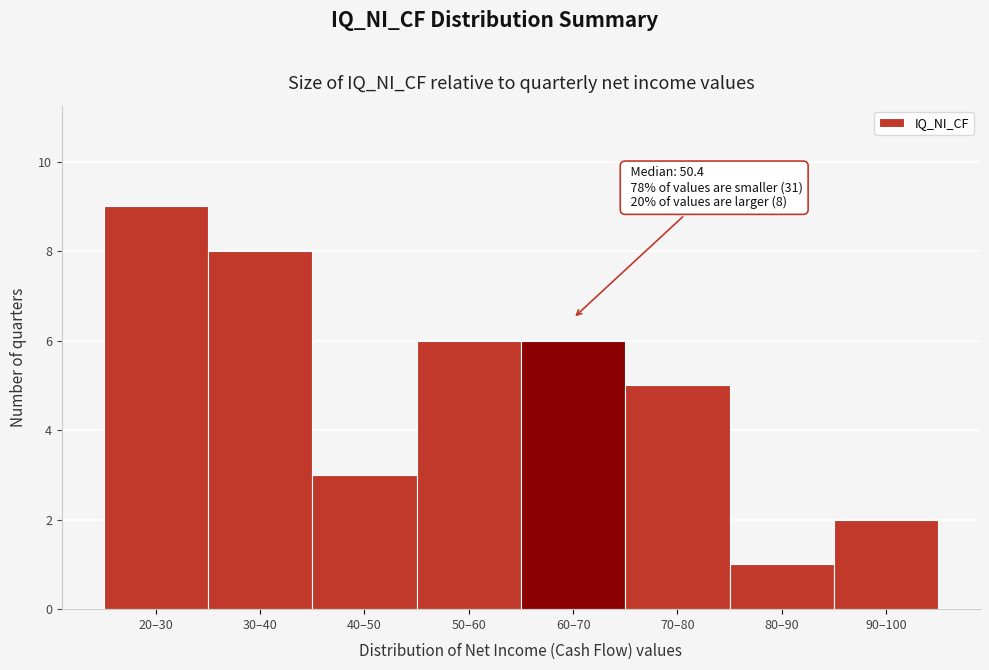

Reading left to right, what are all the values shown in this chart?

9	8	3	6	6	5	1	2